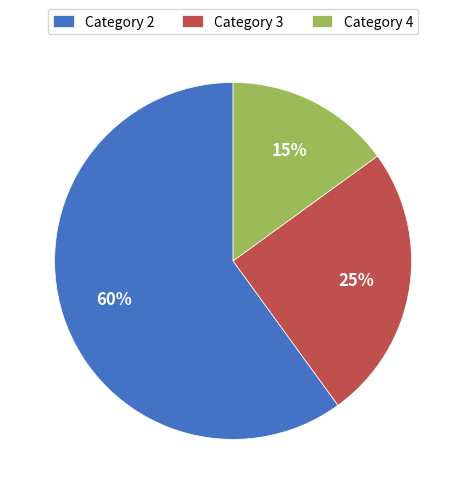

To the nearest percent, what is the difference between the Category 2 and Category 4 slice percentages?

45%